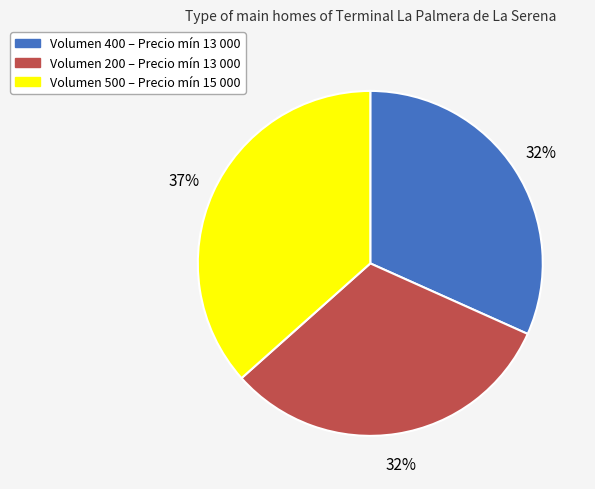

To the nearest percent, what is the difference between the largest and smallest slice percentages?

5%